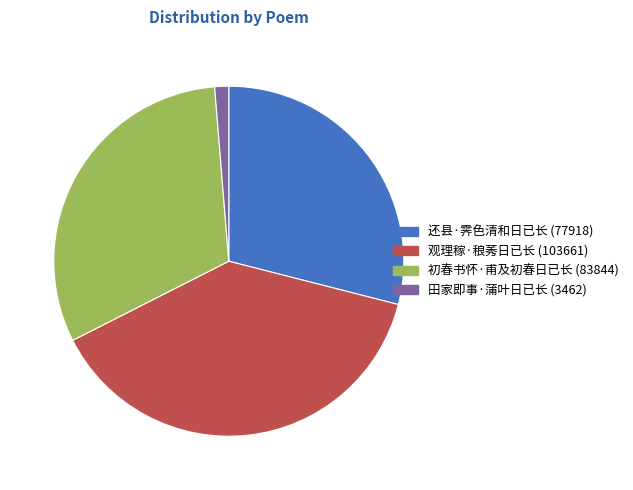

Count the number of slices in the pie.

4